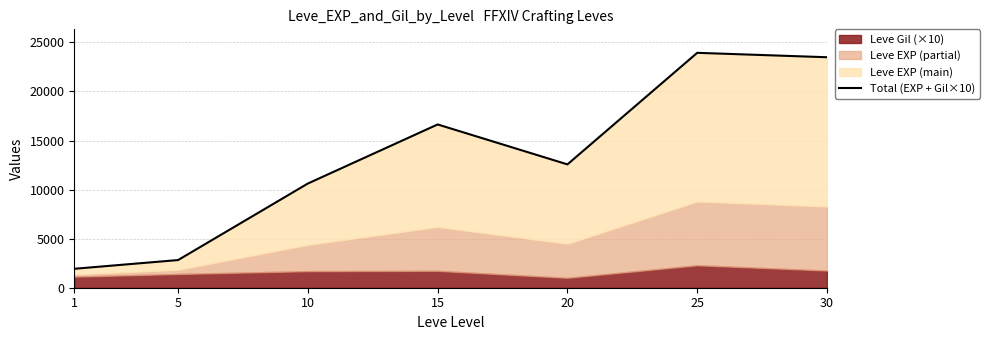

Rank the categories by value from lowest to highest.

1, 5, 10, 20, 15, 30, 25